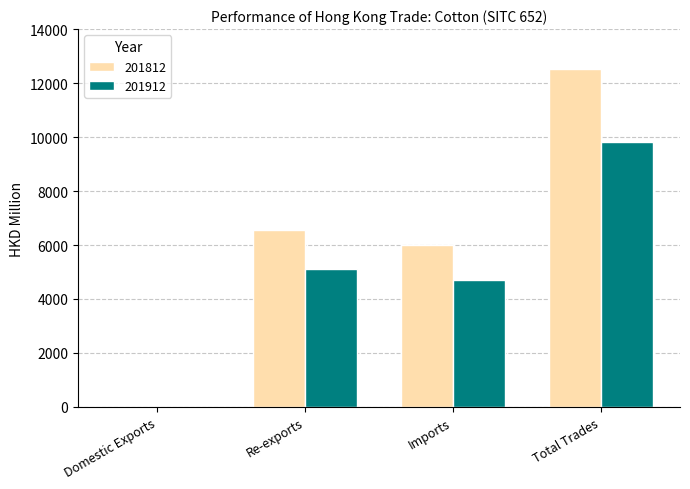

How many groups of bars are there?

4